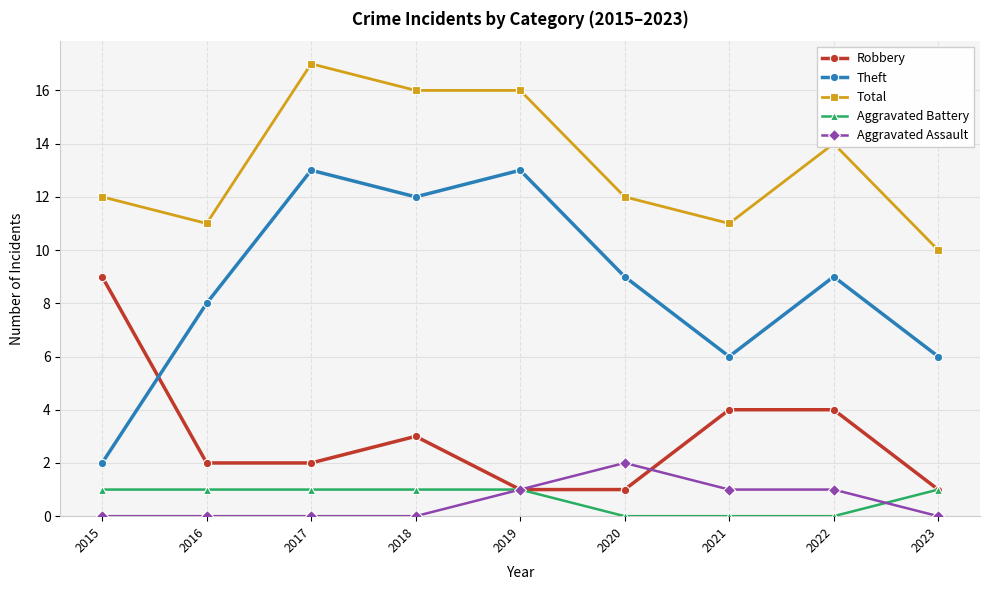

Which series has the largest total across all categories?

Total